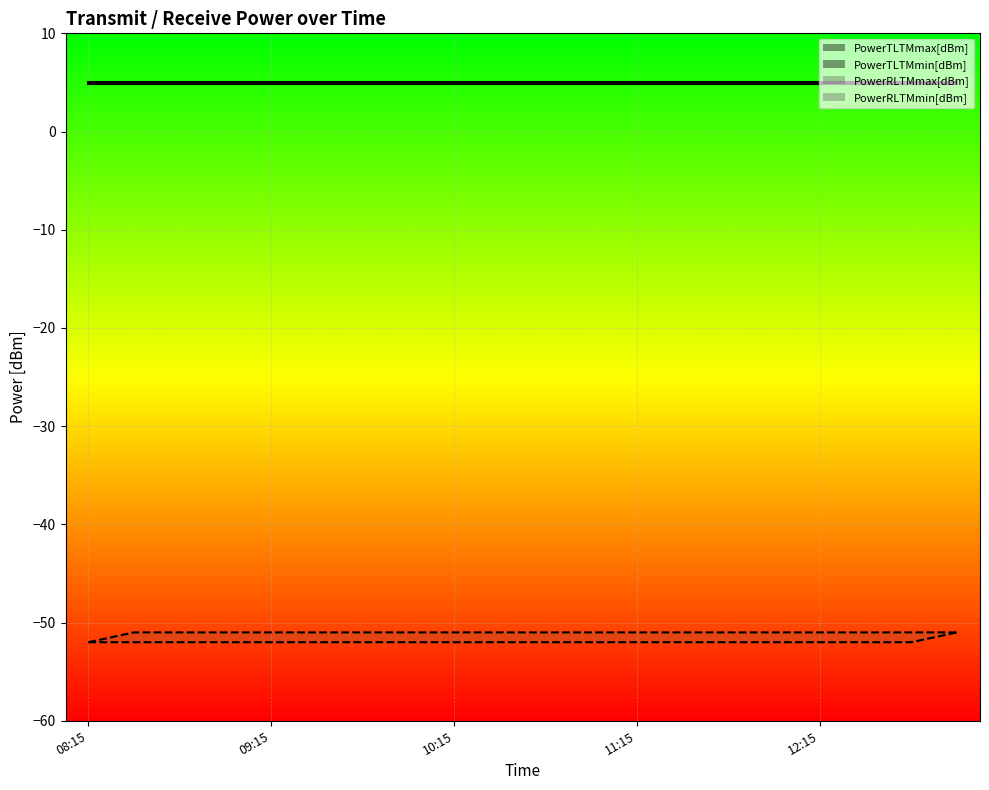

Which category has the lowest value across all series?

08:15